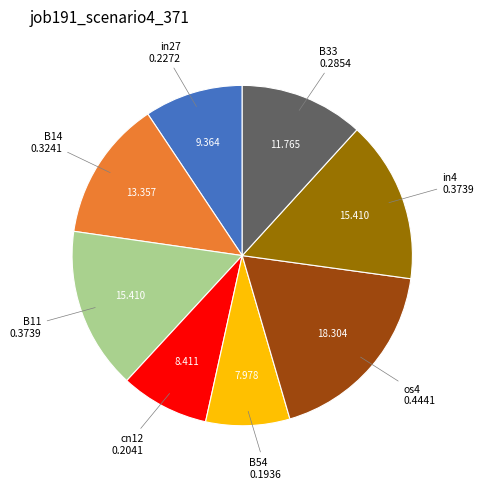

How many slices are in this pie chart?

8